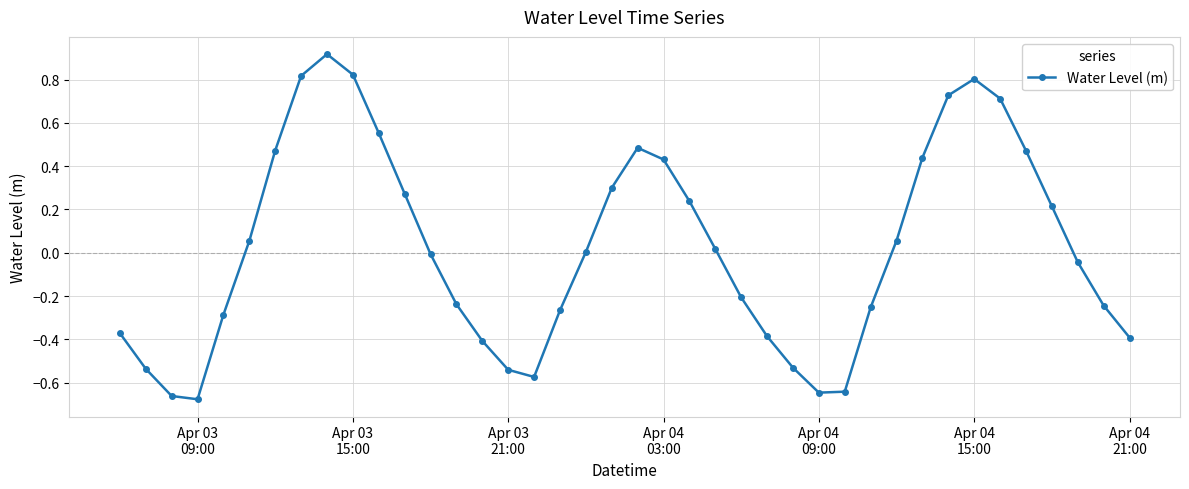

How many interior local peaks (higher than both neighbors) does the data have?

3